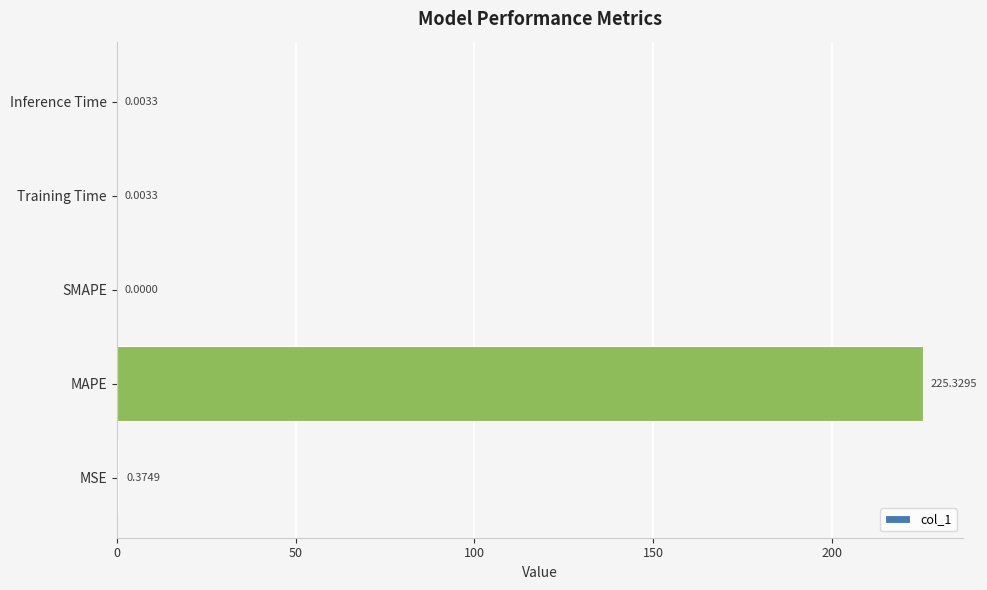

What is the sum of the values at MSE and MAPE?

225.7